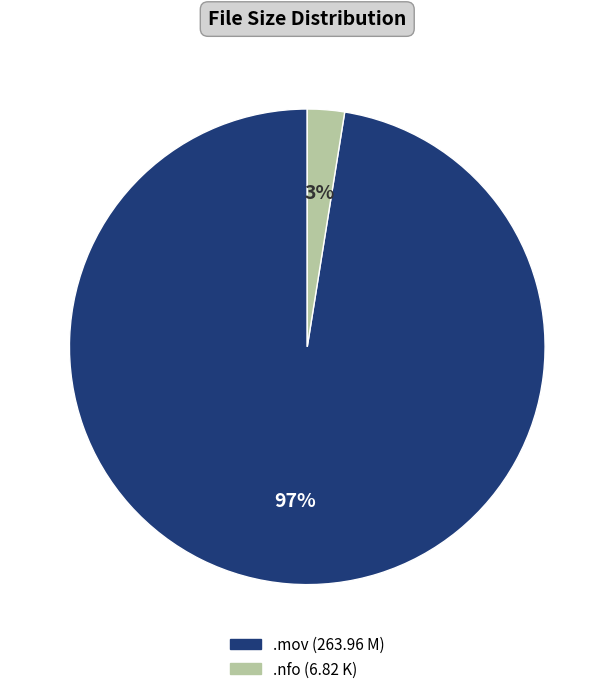

To the nearest percent, what is the average slice percentage?

50%